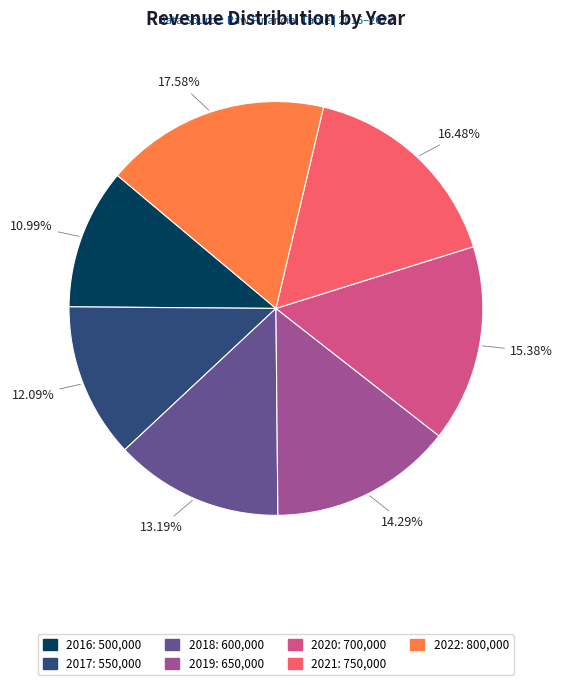

Is it true that 2020 is 10% of the pie?

False